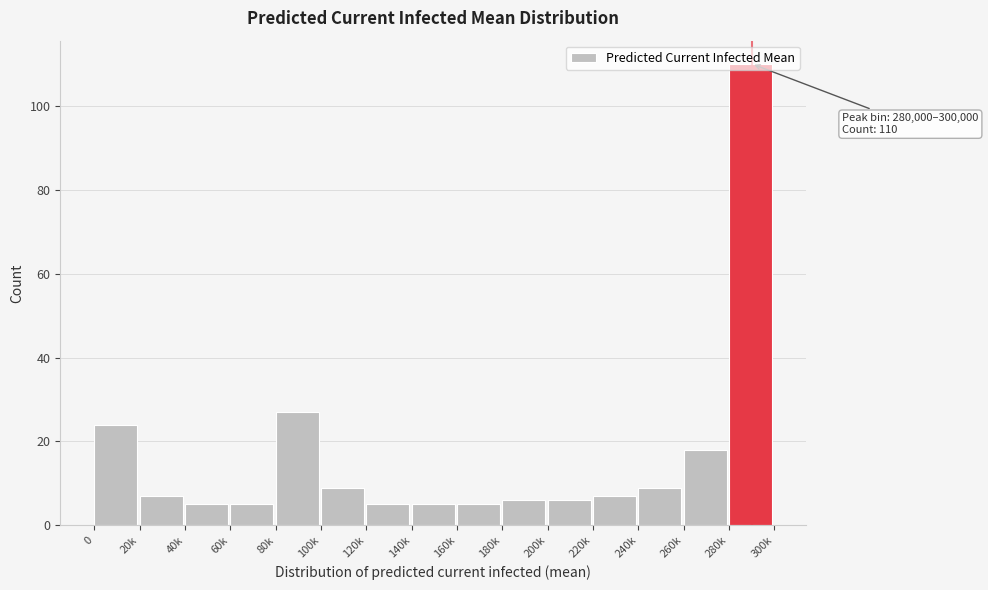

At which category does the chart reach its peak across all series?

280k